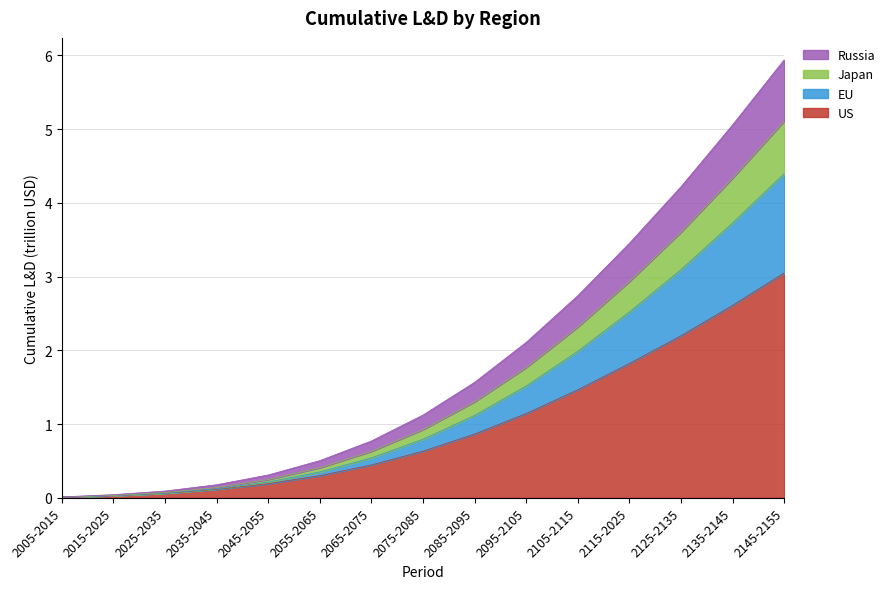

True or false: EU and Japan intersect in this chart.

False